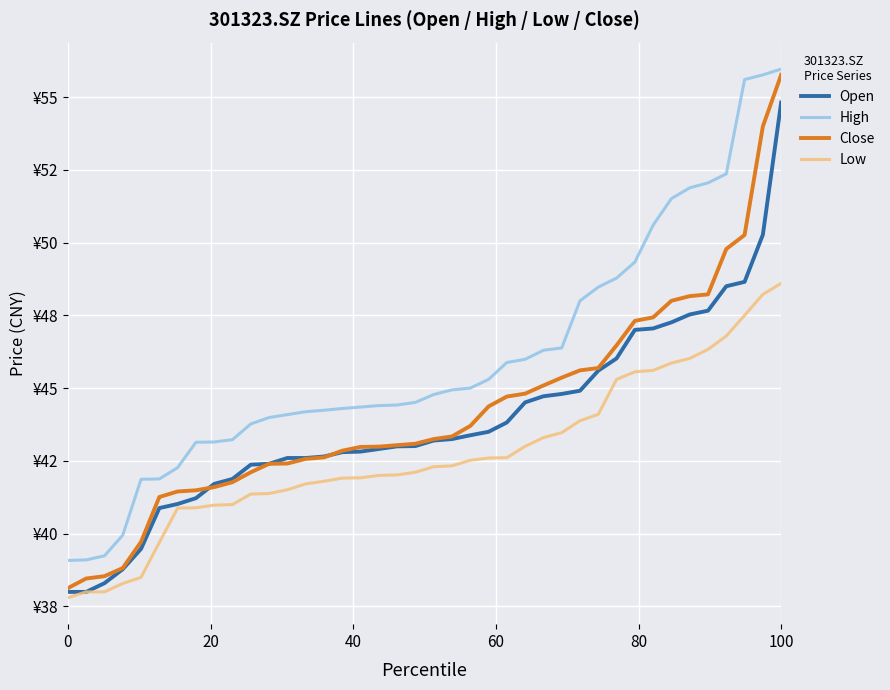

True or false: Close and Low intersect in this chart.

False